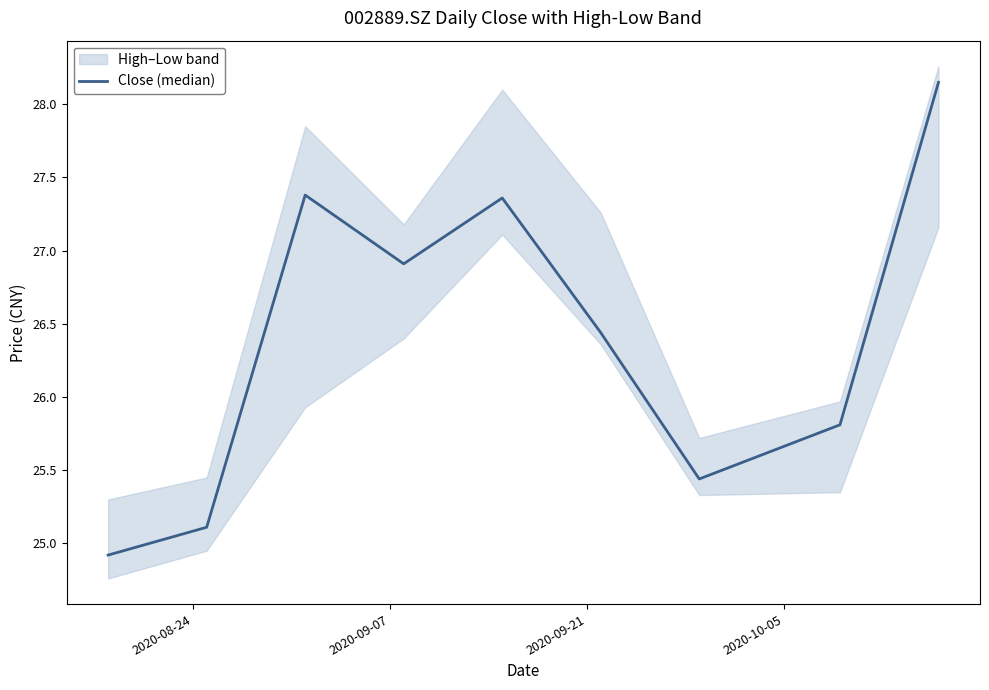

The chart shows a value of 45.4 at 8. True or false?

False